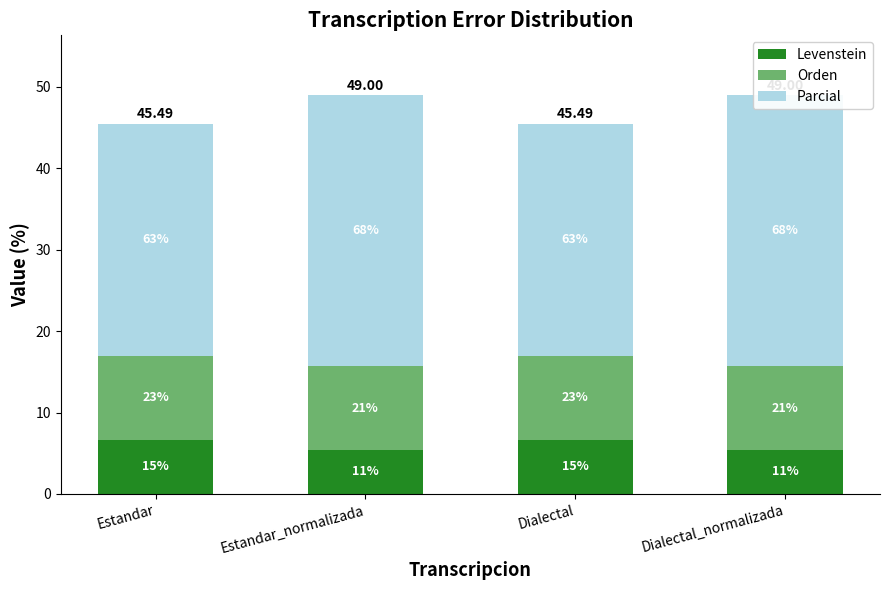

Reading left to right, extract all data points from this chart.

Levenstein: 6.7	5.4	6.7	5.4
Orden: 10.3	10.3	10.3	10.3
Parcial: 28.6	33.3	28.6	33.3